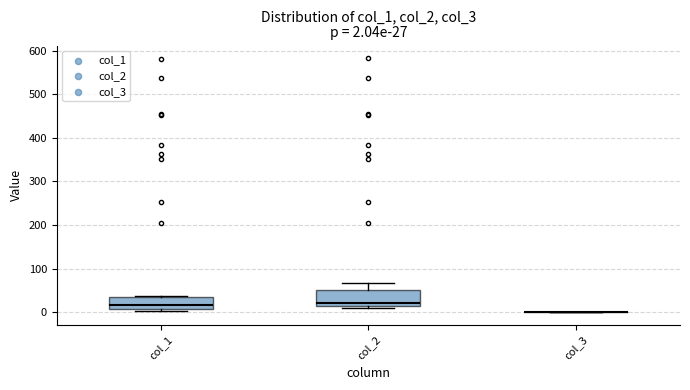

Which box is the tallest, from its lower edge to its upper edge?

col_2